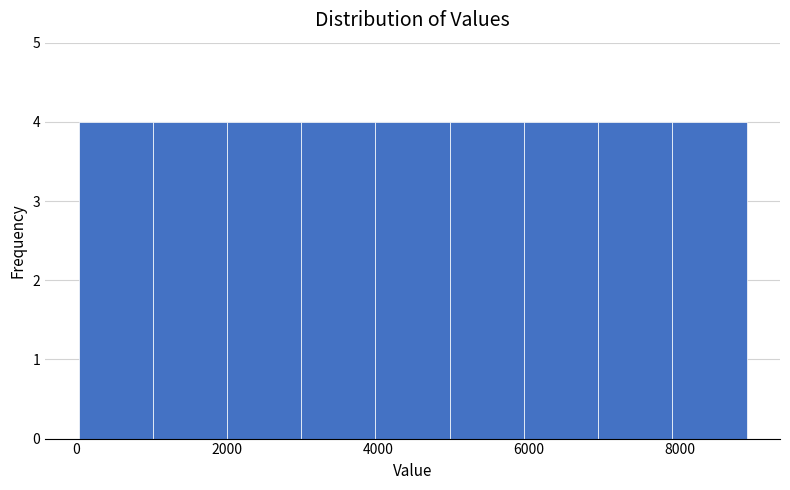

Reading left to right, list every bar in this chart as the range it spans on the x-axis followed by its height. Neither the bar edges nor the heights are printed on the chart, so give them approximately, as read against the axes.

0 to 1000: 4
1000 to 2000: 4
2000 to 3000: 4
3000 to 4000: 4
4000 to 5000: 4
5000 to 6000: 4
6000 to 7000: 4
7000 to 7800: 4
7800 to 8800: 4